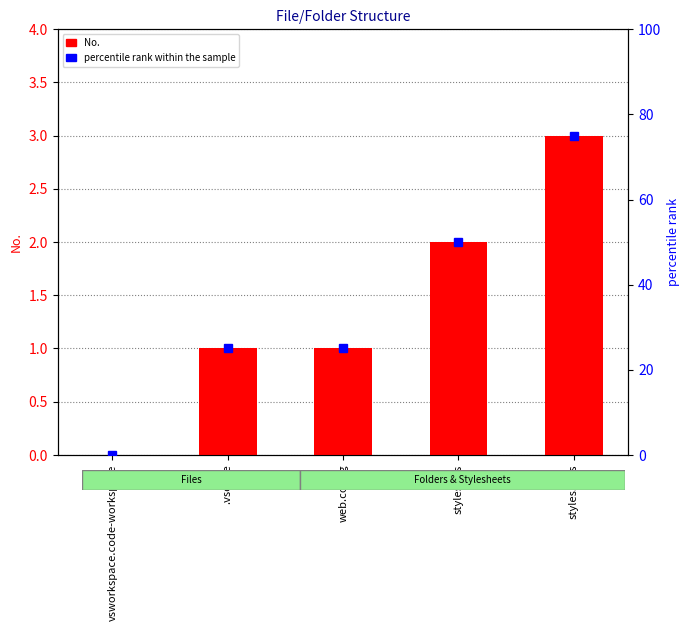

At which label does No. first exceed 1?

styles.css